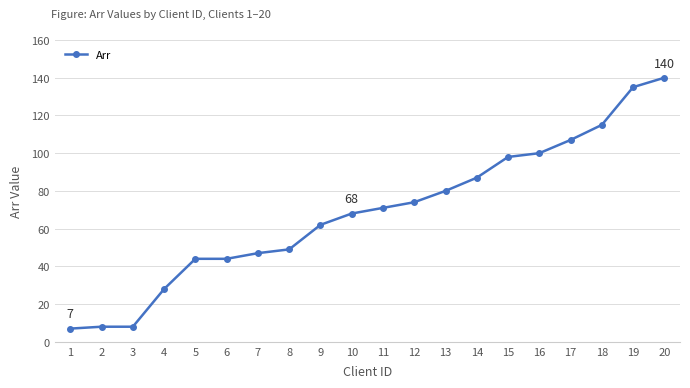

The value at 5 is 44. True or false?

True